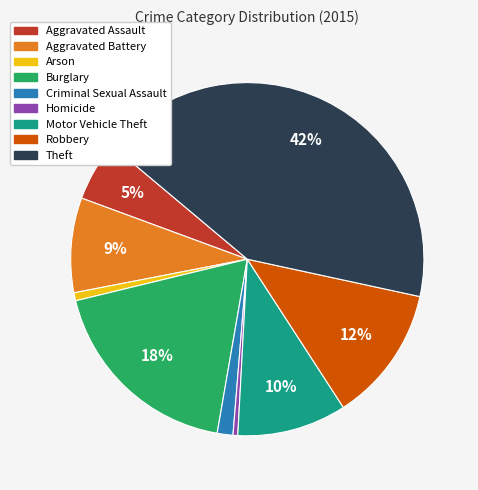

Which slice is the largest?

Theft